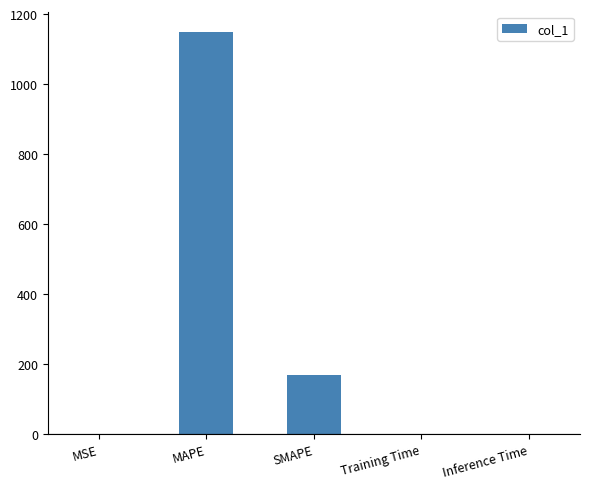

At which category does the chart reach its peak across all series?

MAPE